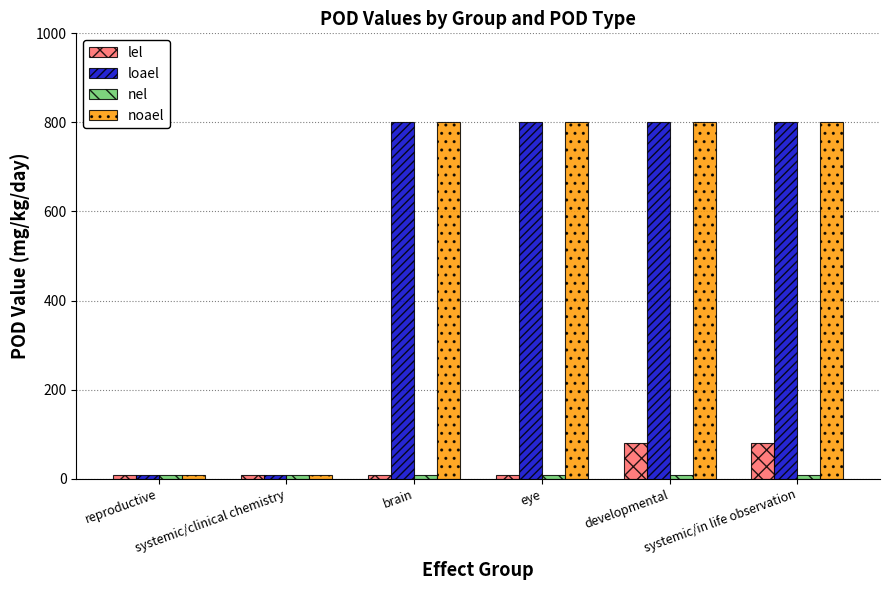

What is the maximum value for noael?

800